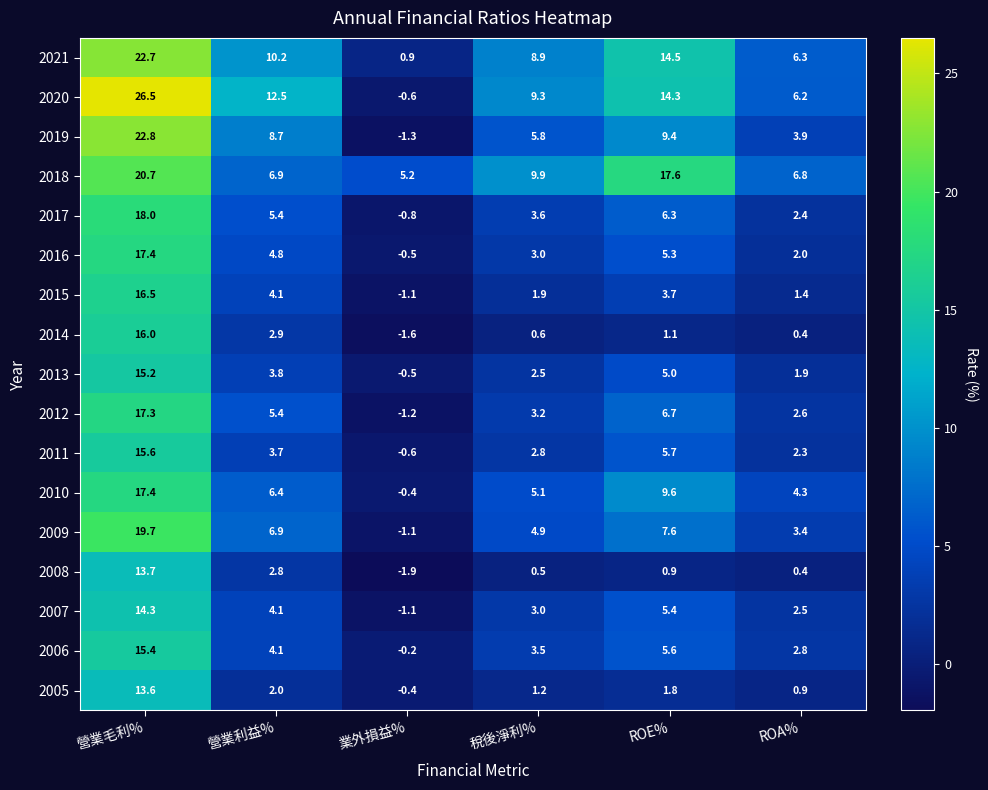

Is the value of 2014 at 營業毛利% greater than the value of 2010 at ROE%?

Yes